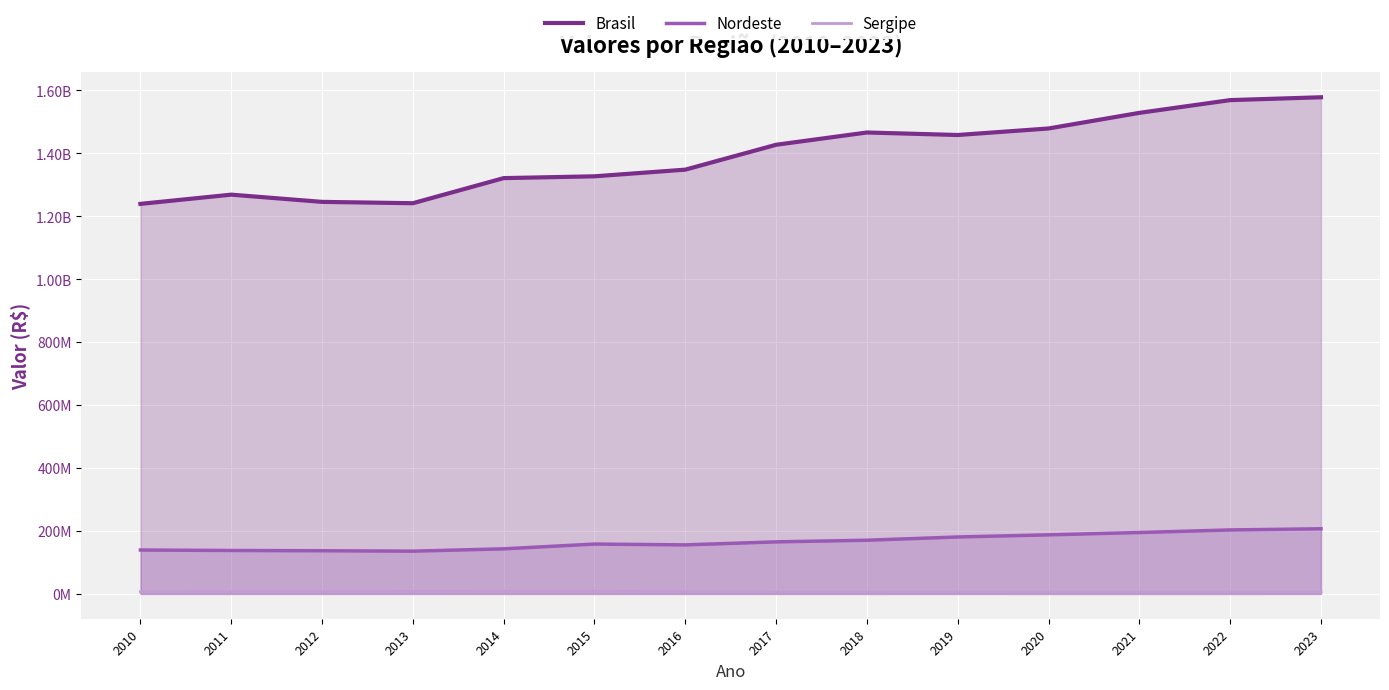

What is the smallest value displayed?

5510247